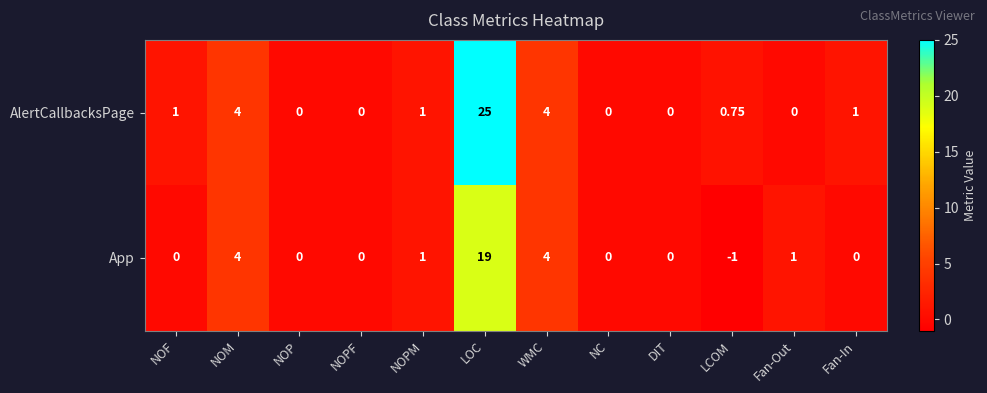

Is the value of AlertCallbacksPage at NOF greater than the value of App at WMC?

No